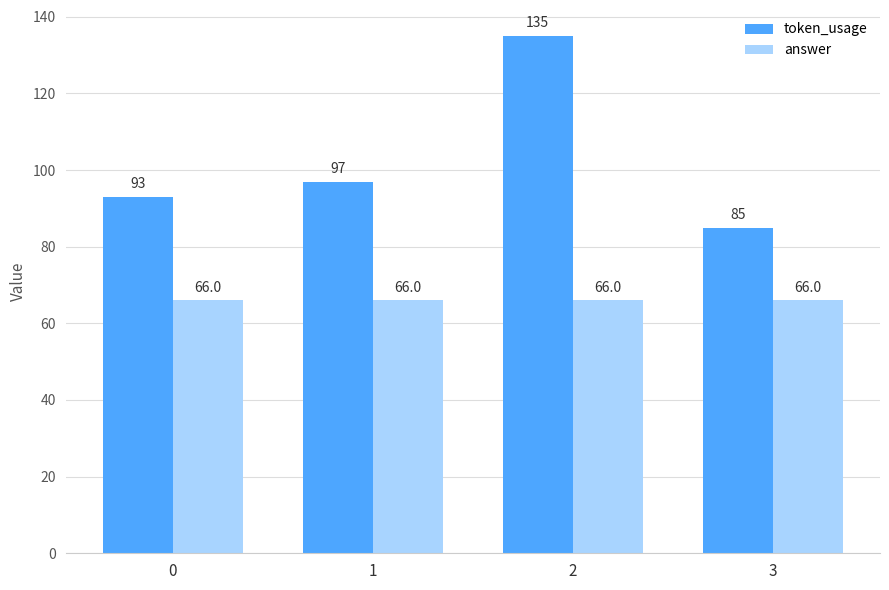

What is the value of the token_usage bar at the 1st from the left?

93